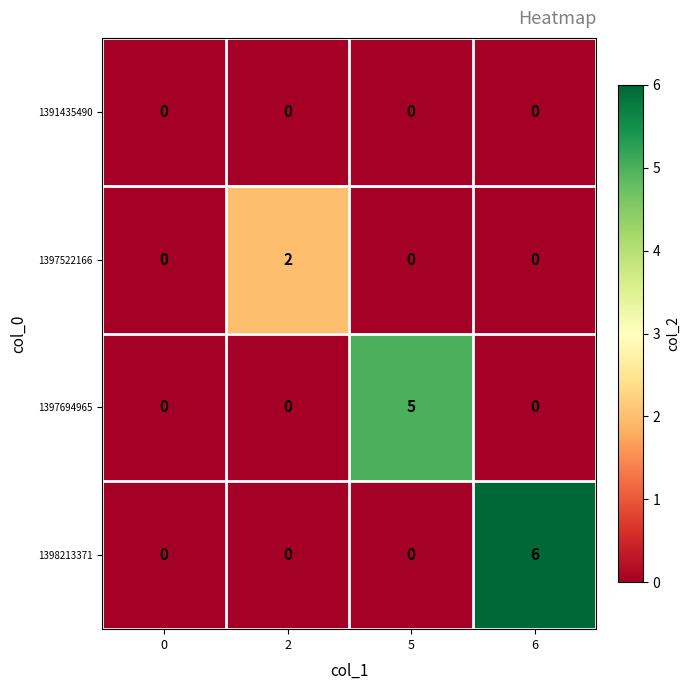

Reading left to right, what are all the values shown in this chart?

1391435490: 0=0	2=0	5=0	6=0
1397522166: 0=0	2=2	5=0	6=0
1397694965: 0=0	2=0	5=5	6=0
1398213371: 0=0	2=0	5=0	6=6